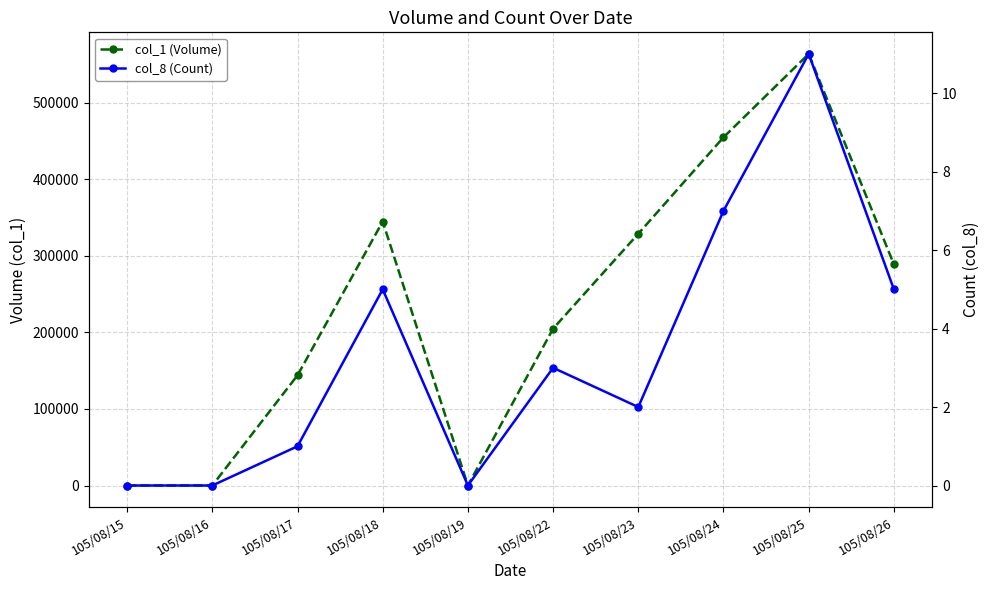

Which label corresponds to the smallest value in the chart?

105/08/15